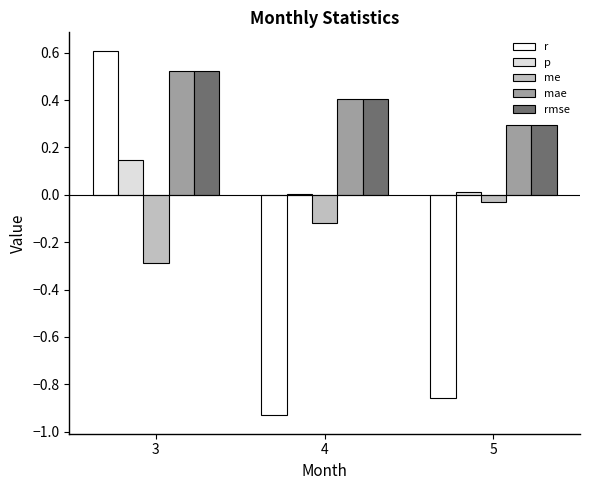

Is it true that rmse equals 0.4 at 5?

False